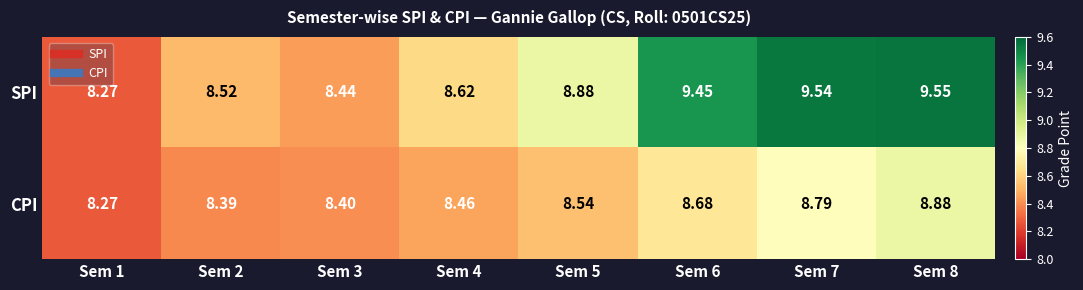

Which series has the largest total across all categories?

SPI